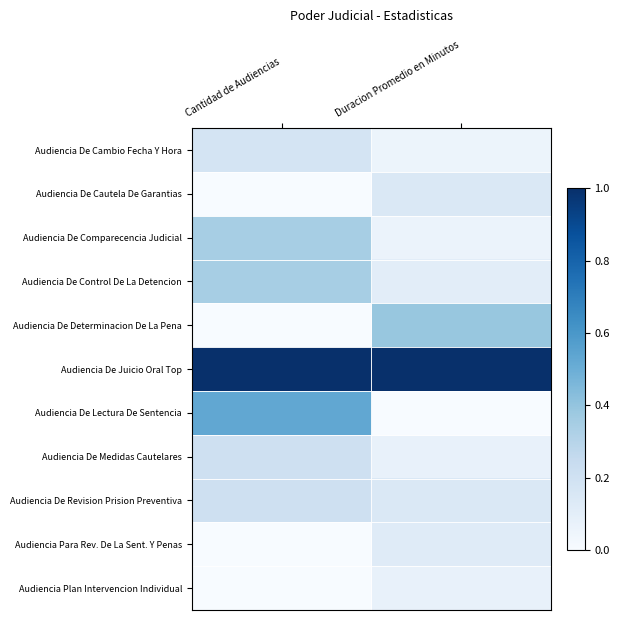

At Cantidad de Audiencias, list the series in order from smallest to largest.

Audiencia De Cautela De Garantias, Audiencia De Determinacion De La Pena, Audiencia Para Rev. De La Sent. Y Penas, Audiencia Plan Intervencion Individual, Audiencia De Cambio Fecha Y Hora, Audiencia De Medidas Cautelares, Audiencia De Revision Prision Preventiva, Audiencia De Comparecencia Judicial, Audiencia De Control De La Detencion, Audiencia De Lectura De Sentencia, Audiencia De Juicio Oral Top